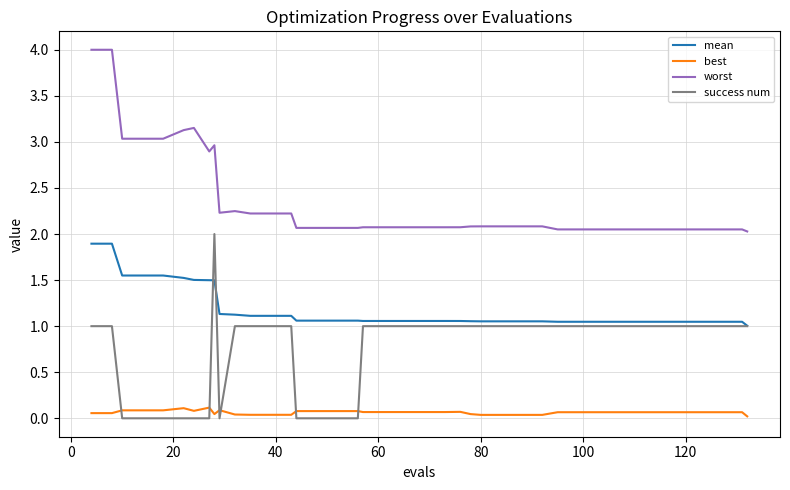

True or false: mean and worst cross at least once.

False